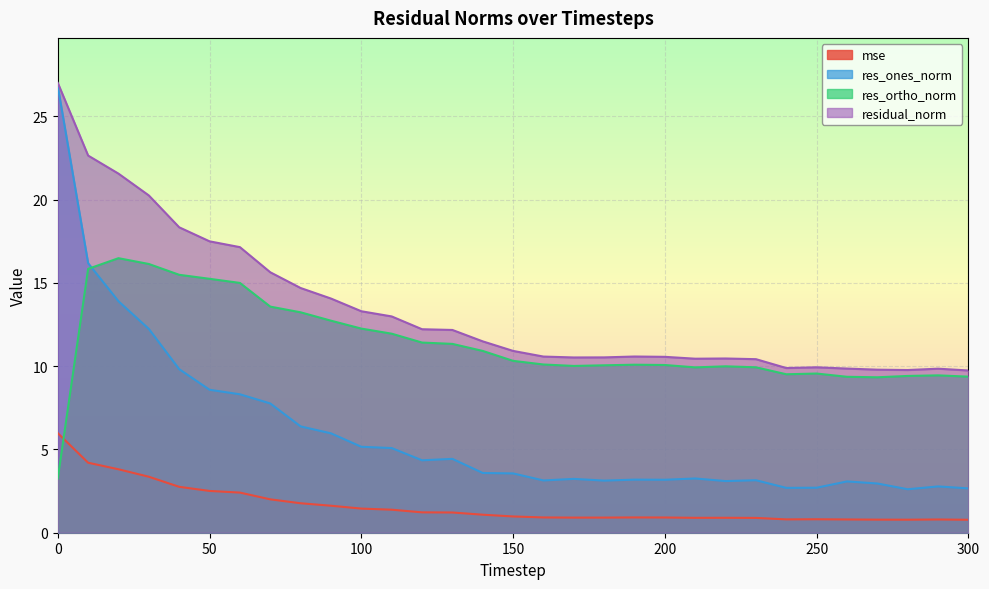

Between 250 and 150, which is larger?

150